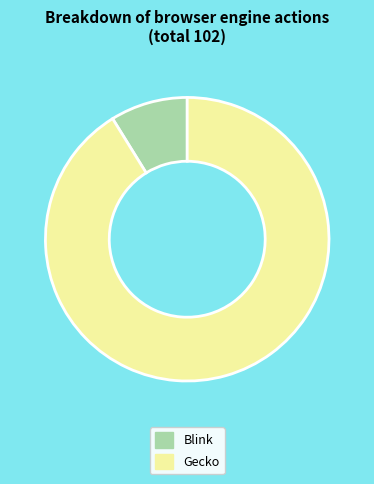

What is the largest slice in the pie chart?

Gecko